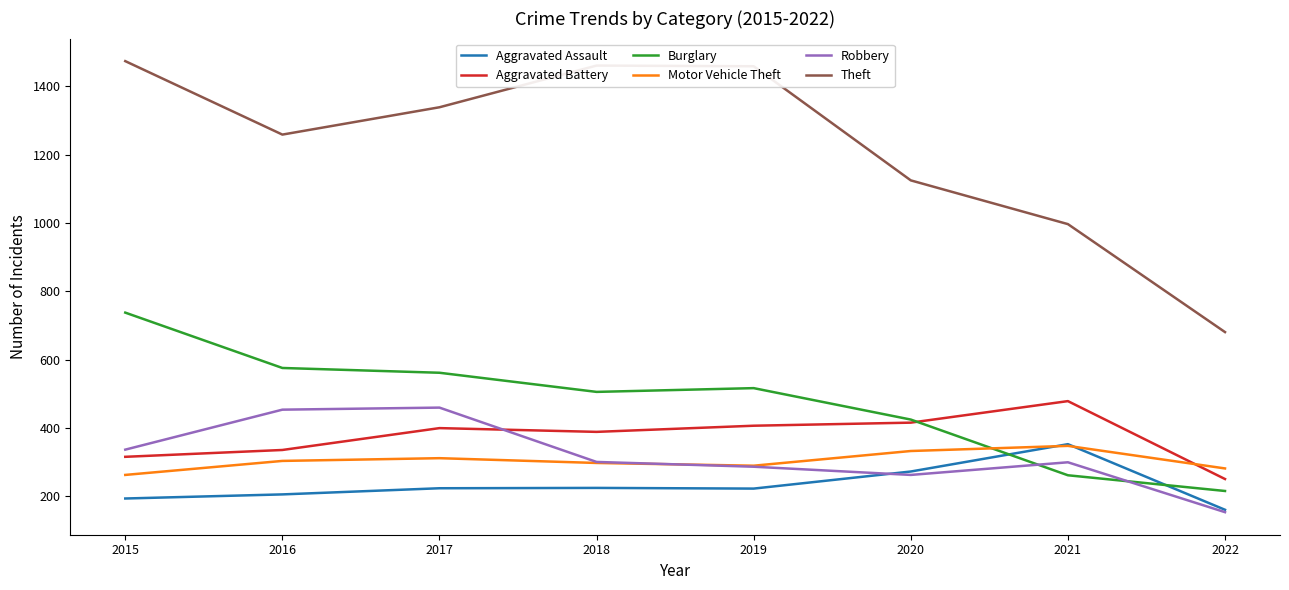

Where is the first local maximum for Burglary?

2019